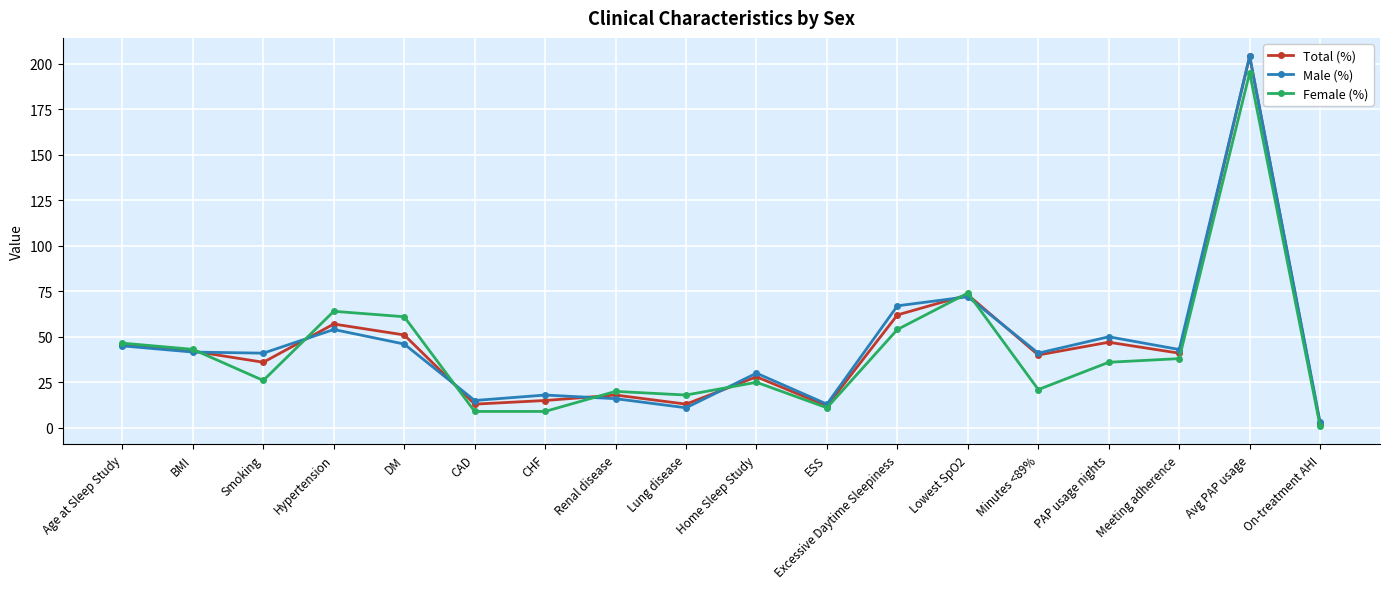

At how many categories does at least one series exceed 91?

1